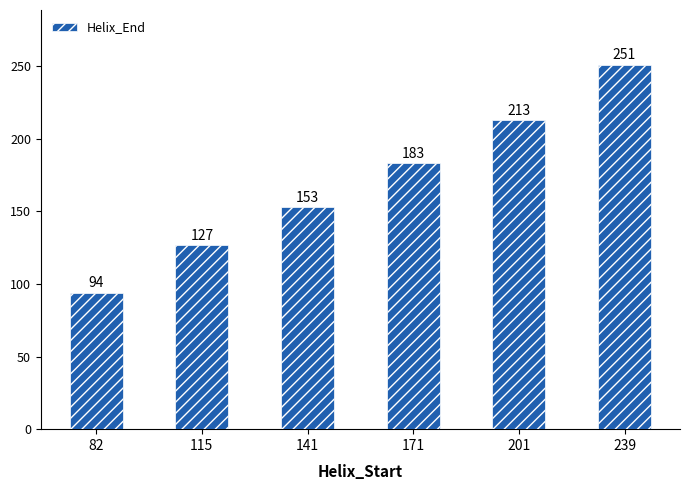

How many bars are there in total?

6